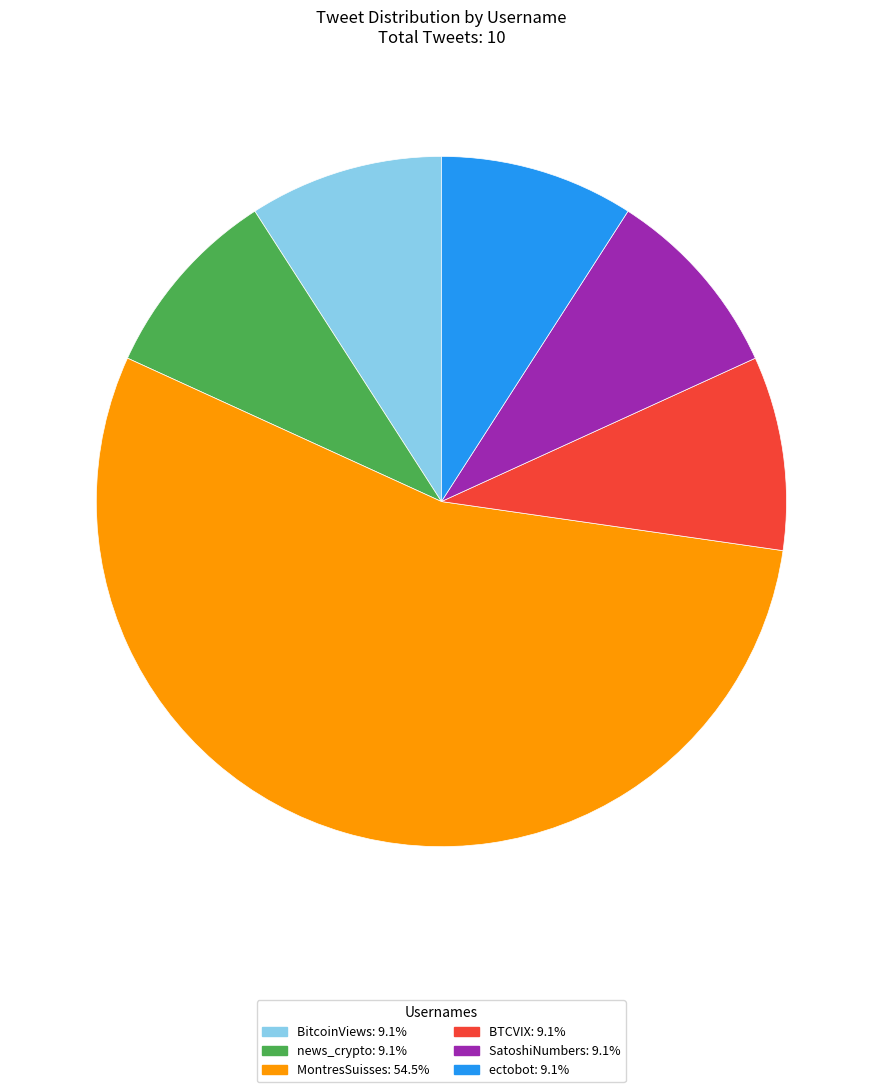

Count the number of slices in the pie.

6